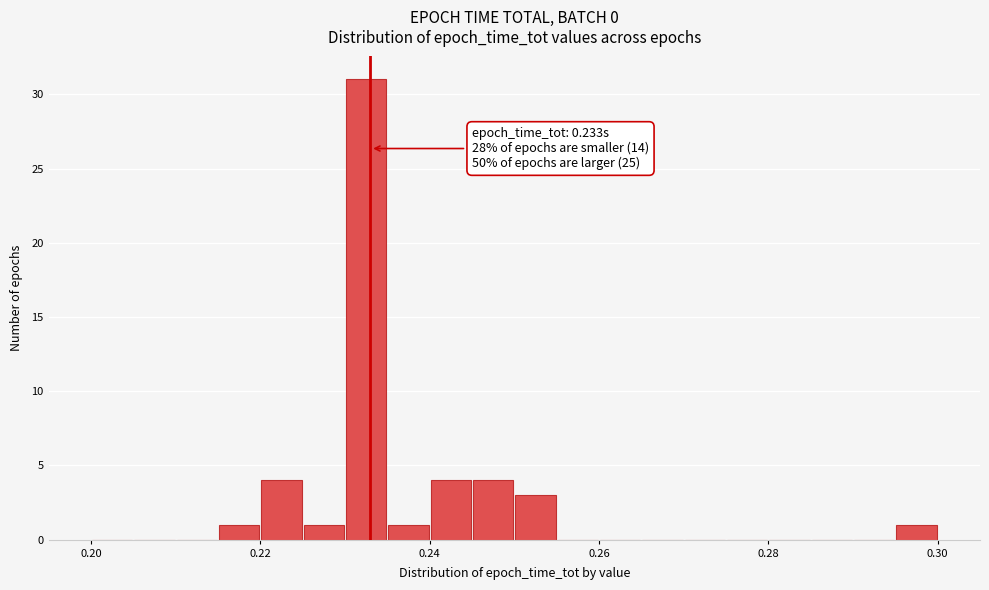

Around what value on the x-axis is the tallest bar? Give the approximate position of its centre, as read against the axis.

0.232